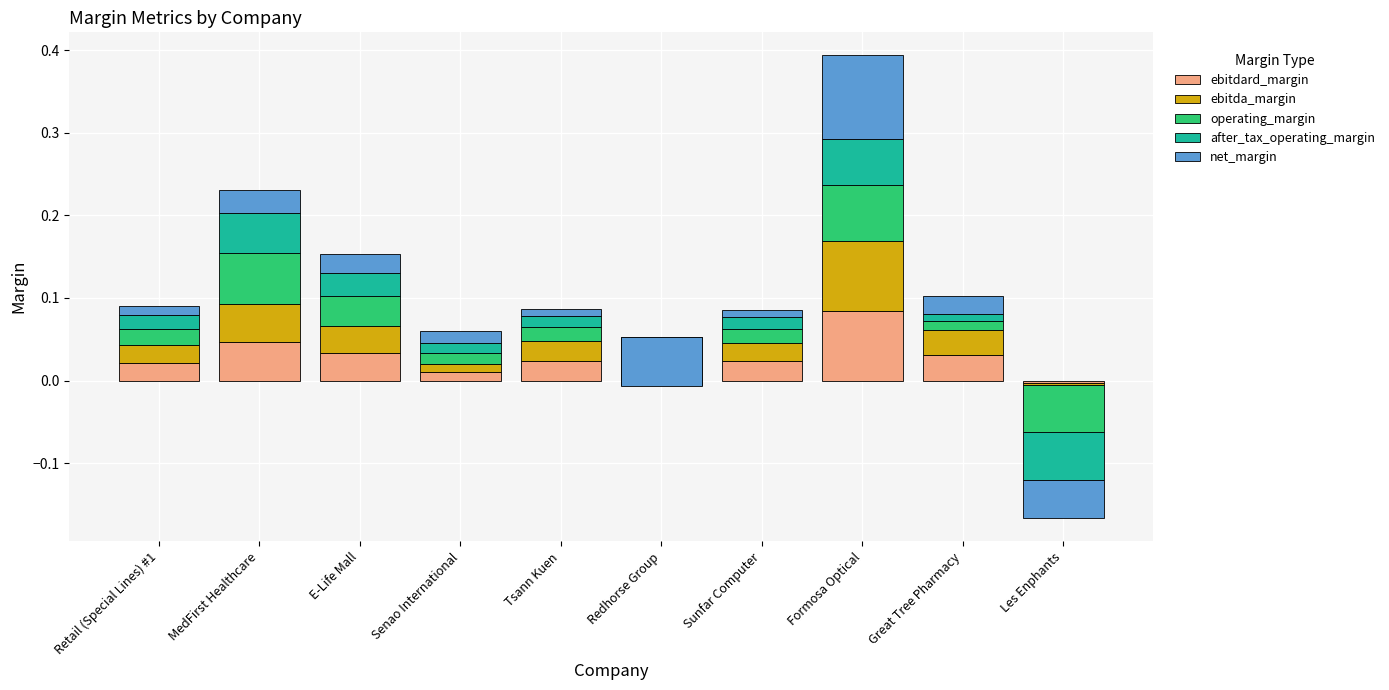

What position from the right is MedFirst Healthcare?

9